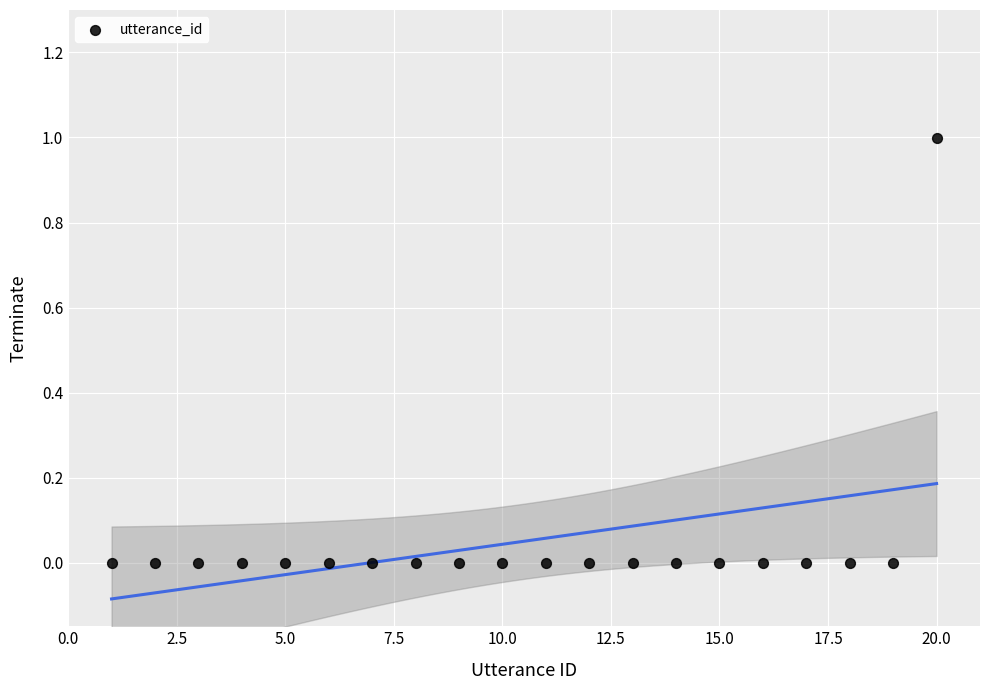

What is the range of X values (max minus min)?

19